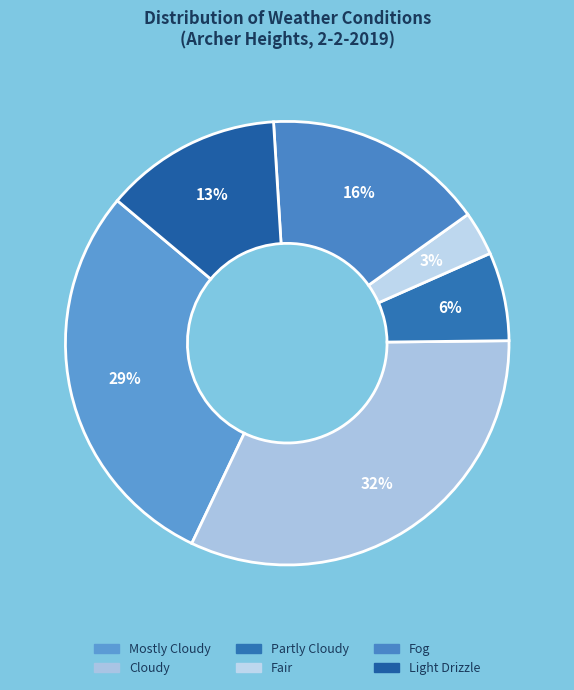

How many segments does this pie chart have?

6